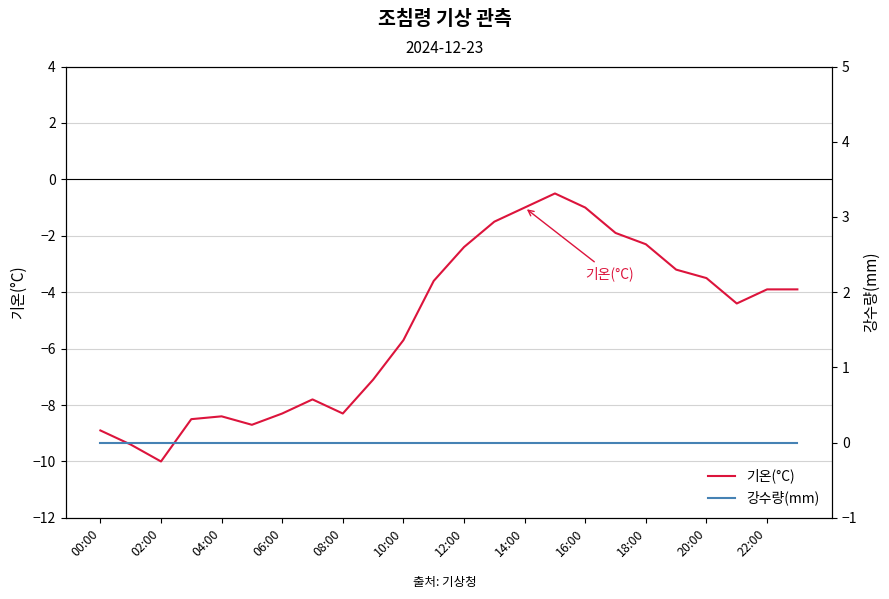

At which label is 기온(°C) closest to -5?

21